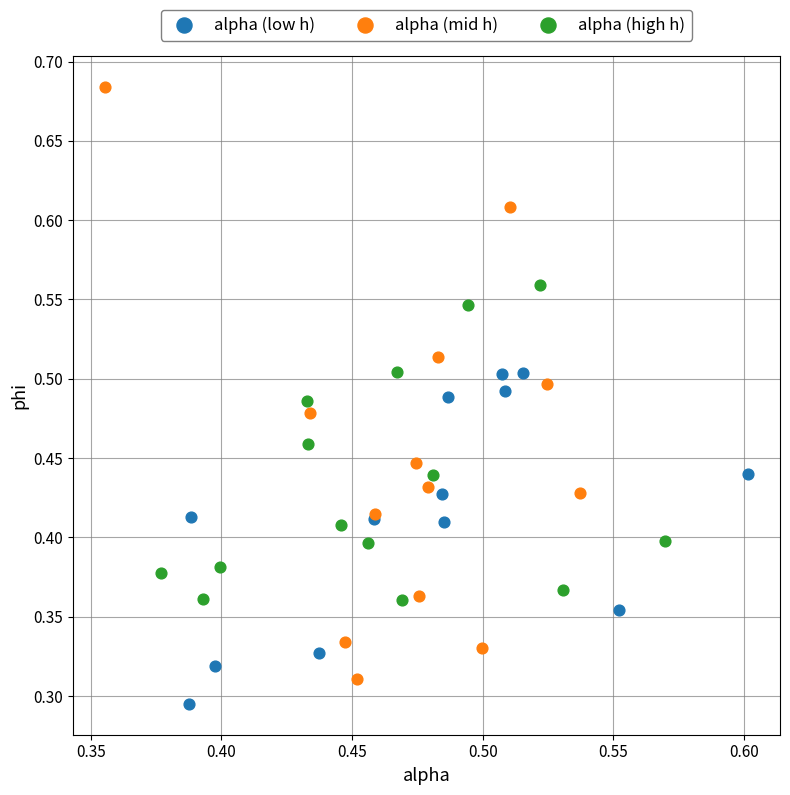

Which series contains the highest Y value?

alpha (mid h)